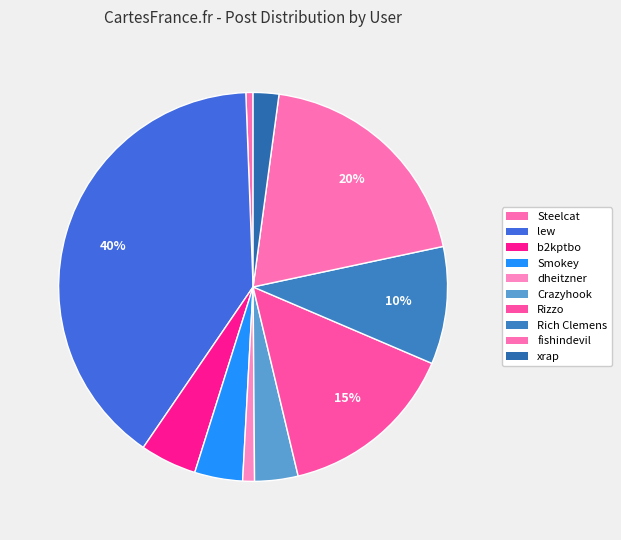

Count the number of slices in the pie.

10